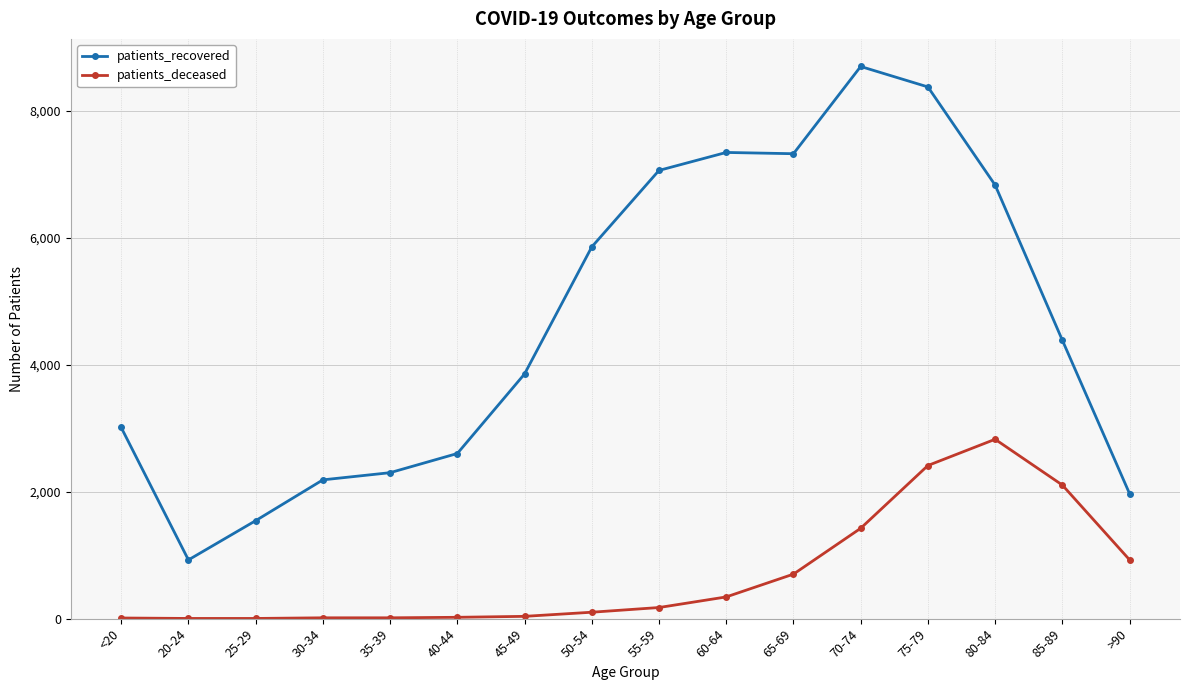

Which series has the widest spread of values?

patients_recovered